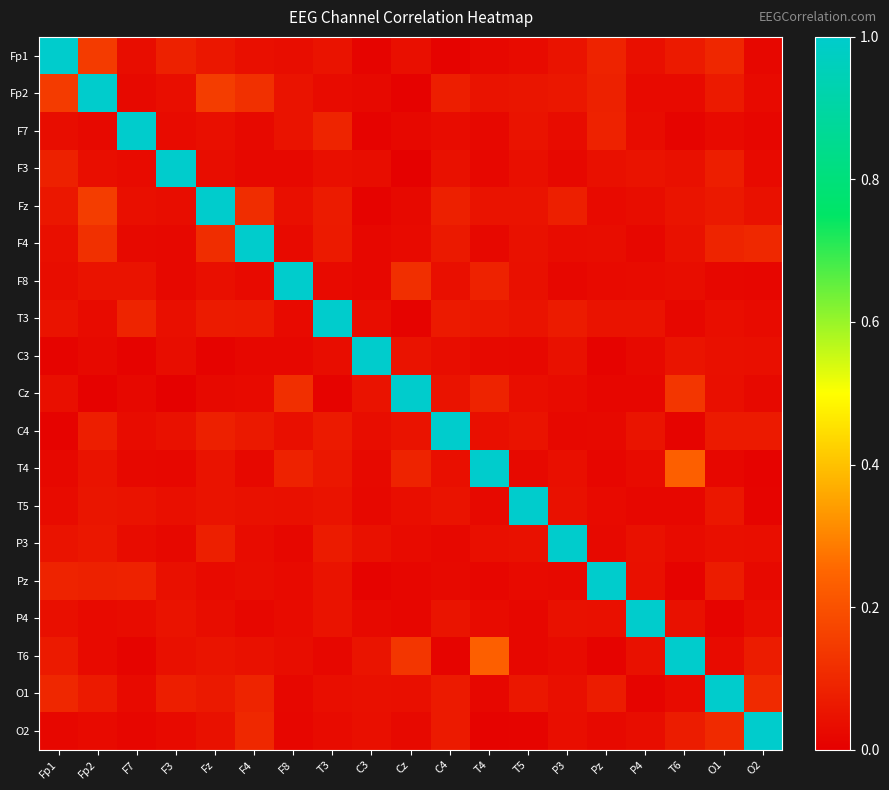

Reading right to left, list all the values displayed in this chart.

Fp1: O2=0.0	O1=0.1	T6=0.1	P4=0.0	Pz=0.1	P3=0.0	T5=0.0	T4=0.0	C4=0.0	Cz=0.0	C3=0.0	T3=0.0	F8=0.0	F4=0.0	Fz=0.1	F3=0.1	F7=0.0	Fp2=0.1	Fp1=1.0
Fp2: O2=0.0	O1=0.1	T6=0.0	P4=0.0	Pz=0.1	P3=0.1	T5=0.1	T4=0.0	C4=0.1	Cz=0.0	C3=0.0	T3=0.0	F8=0.0	F4=0.1	Fz=0.2	F3=0.0	F7=0.0	Fp2=1.0	Fp1=0.1
F7: O2=0.0	O1=0.0	T6=0.0	P4=0.0	Pz=0.1	P3=0.0	T5=0.0	T4=0.0	C4=0.0	Cz=0.0	C3=0.0	T3=0.1	F8=0.0	F4=0.0	Fz=0.0	F3=0.0	F7=1.0	Fp2=0.0	Fp1=0.0
F3: O2=0.0	O1=0.1	T6=0.0	P4=0.0	Pz=0.0	P3=0.0	T5=0.0	T4=0.0	C4=0.0	Cz=0.0	C3=0.0	T3=0.0	F8=0.0	F4=0.0	Fz=0.0	F3=1.0	F7=0.0	Fp2=0.0	Fp1=0.1
Fz: O2=0.0	O1=0.1	T6=0.1	P4=0.0	Pz=0.0	P3=0.1	T5=0.0	T4=0.0	C4=0.1	Cz=0.0	C3=0.0	T3=0.1	F8=0.0	F4=0.1	Fz=1.0	F3=0.0	F7=0.0	Fp2=0.2	Fp1=0.1
F4: O2=0.1	O1=0.1	T6=0.0	P4=0.0	Pz=0.0	P3=0.0	T5=0.0	T4=0.0	C4=0.1	Cz=0.0	C3=0.0	T3=0.1	F8=0.0	F4=1.0	Fz=0.1	F3=0.0	F7=0.0	Fp2=0.1	Fp1=0.0
F8: O2=0.0	O1=0.0	T6=0.0	P4=0.0	Pz=0.0	P3=0.0	T5=0.0	T4=0.1	C4=0.0	Cz=0.1	C3=0.0	T3=0.0	F8=1.0	F4=0.0	Fz=0.0	F3=0.0	F7=0.0	Fp2=0.0	Fp1=0.0
T3: O2=0.0	O1=0.0	T6=0.0	P4=0.0	Pz=0.0	P3=0.1	T5=0.0	T4=0.1	C4=0.1	Cz=0.0	C3=0.0	T3=1.0	F8=0.0	F4=0.1	Fz=0.1	F3=0.0	F7=0.1	Fp2=0.0	Fp1=0.0
C3: O2=0.0	O1=0.0	T6=0.1	P4=0.0	Pz=0.0	P3=0.0	T5=0.0	T4=0.0	C4=0.0	Cz=0.0	C3=1.0	T3=0.0	F8=0.0	F4=0.0	Fz=0.0	F3=0.0	F7=0.0	Fp2=0.0	Fp1=0.0
Cz: O2=0.0	O1=0.0	T6=0.1	P4=0.0	Pz=0.0	P3=0.0	T5=0.0	T4=0.1	C4=0.0	Cz=1.0	C3=0.0	T3=0.0	F8=0.1	F4=0.0	Fz=0.0	F3=0.0	F7=0.0	Fp2=0.0	Fp1=0.0
C4: O2=0.1	O1=0.1	T6=0.0	P4=0.1	Pz=0.0	P3=0.0	T5=0.0	T4=0.0	C4=1.0	Cz=0.0	C3=0.0	T3=0.1	F8=0.0	F4=0.1	Fz=0.1	F3=0.0	F7=0.0	Fp2=0.1	Fp1=0.0
T4: O2=0.0	O1=0.0	T6=0.2	P4=0.0	Pz=0.0	P3=0.0	T5=0.0	T4=1.0	C4=0.0	Cz=0.1	C3=0.0	T3=0.1	F8=0.1	F4=0.0	Fz=0.0	F3=0.0	F7=0.0	Fp2=0.0	Fp1=0.0
T5: O2=0.0	O1=0.1	T6=0.0	P4=0.0	Pz=0.0	P3=0.0	T5=1.0	T4=0.0	C4=0.0	Cz=0.0	C3=0.0	T3=0.0	F8=0.0	F4=0.0	Fz=0.0	F3=0.0	F7=0.0	Fp2=0.1	Fp1=0.0
P3: O2=0.0	O1=0.0	T6=0.0	P4=0.0	Pz=0.0	P3=1.0	T5=0.0	T4=0.0	C4=0.0	Cz=0.0	C3=0.0	T3=0.1	F8=0.0	F4=0.0	Fz=0.1	F3=0.0	F7=0.0	Fp2=0.1	Fp1=0.0
Pz: O2=0.0	O1=0.1	T6=0.0	P4=0.0	Pz=1.0	P3=0.0	T5=0.0	T4=0.0	C4=0.0	Cz=0.0	C3=0.0	T3=0.0	F8=0.0	F4=0.0	Fz=0.0	F3=0.0	F7=0.1	Fp2=0.1	Fp1=0.1
P4: O2=0.0	O1=0.0	T6=0.0	P4=1.0	Pz=0.0	P3=0.0	T5=0.0	T4=0.0	C4=0.1	Cz=0.0	C3=0.0	T3=0.0	F8=0.0	F4=0.0	Fz=0.0	F3=0.0	F7=0.0	Fp2=0.0	Fp1=0.0
T6: O2=0.1	O1=0.0	T6=1.0	P4=0.0	Pz=0.0	P3=0.0	T5=0.0	T4=0.2	C4=0.0	Cz=0.1	C3=0.1	T3=0.0	F8=0.0	F4=0.0	Fz=0.1	F3=0.0	F7=0.0	Fp2=0.0	Fp1=0.1
O1: O2=0.1	O1=1.0	T6=0.0	P4=0.0	Pz=0.1	P3=0.0	T5=0.1	T4=0.0	C4=0.1	Cz=0.0	C3=0.0	T3=0.0	F8=0.0	F4=0.1	Fz=0.1	F3=0.1	F7=0.0	Fp2=0.1	Fp1=0.1
O2: O2=1.0	O1=0.1	T6=0.1	P4=0.0	Pz=0.0	P3=0.0	T5=0.0	T4=0.0	C4=0.1	Cz=0.0	C3=0.0	T3=0.0	F8=0.0	F4=0.1	Fz=0.0	F3=0.0	F7=0.0	Fp2=0.0	Fp1=0.0